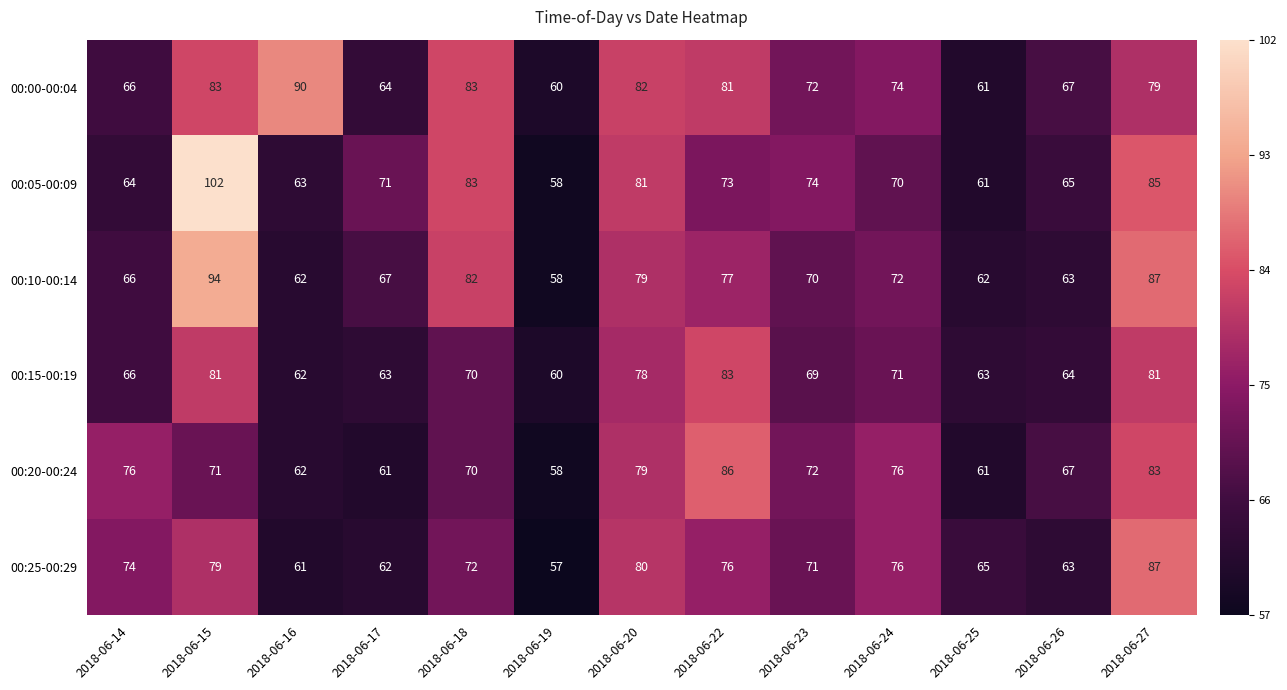

What is the sum of all 00:20-00:24 values?

922